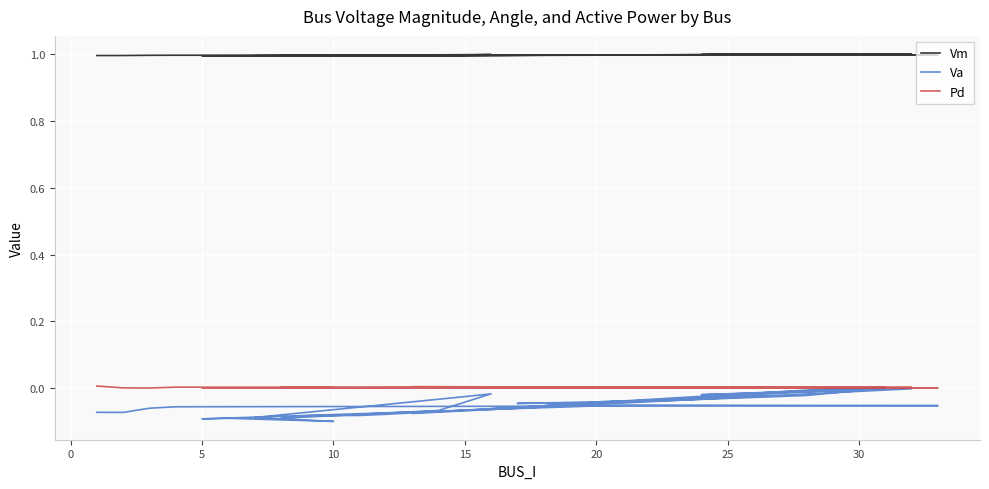

True or false: Vm and Va intersect in this chart.

False